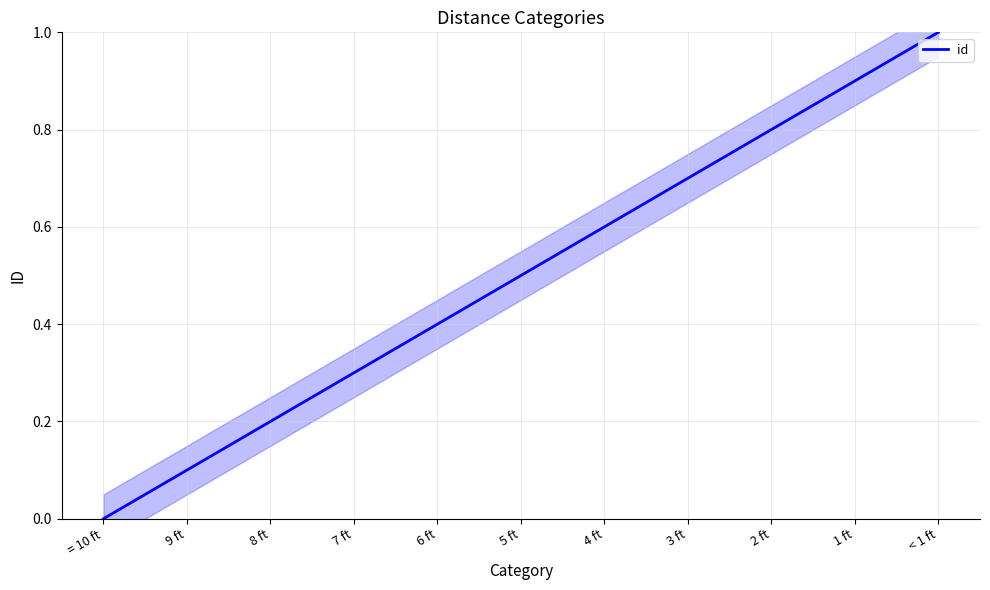

Is it true that the value at = 10 ft is 0.5?

False